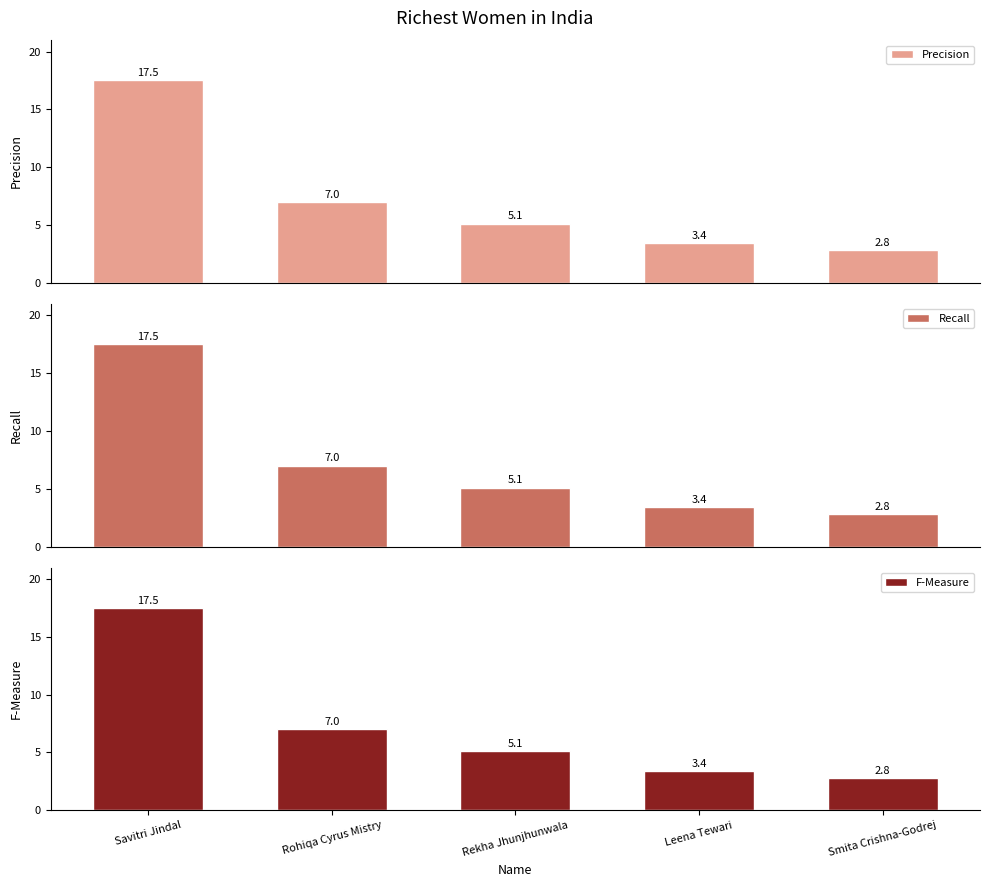

What position from the right is Rekha Jhunjhunwala?

3